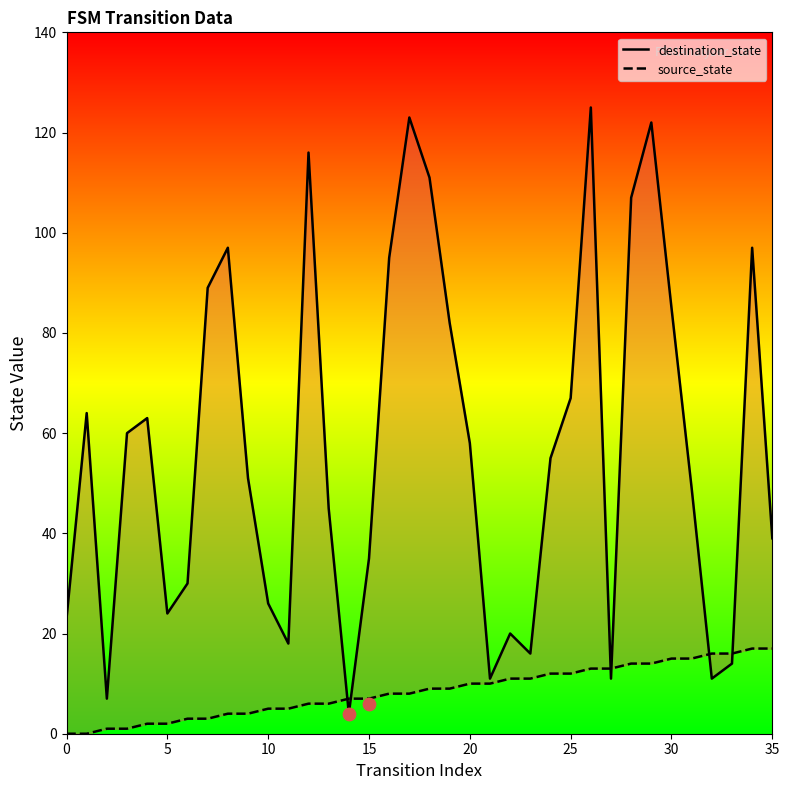

Which series reaches the minimum Y coordinate?

source_state